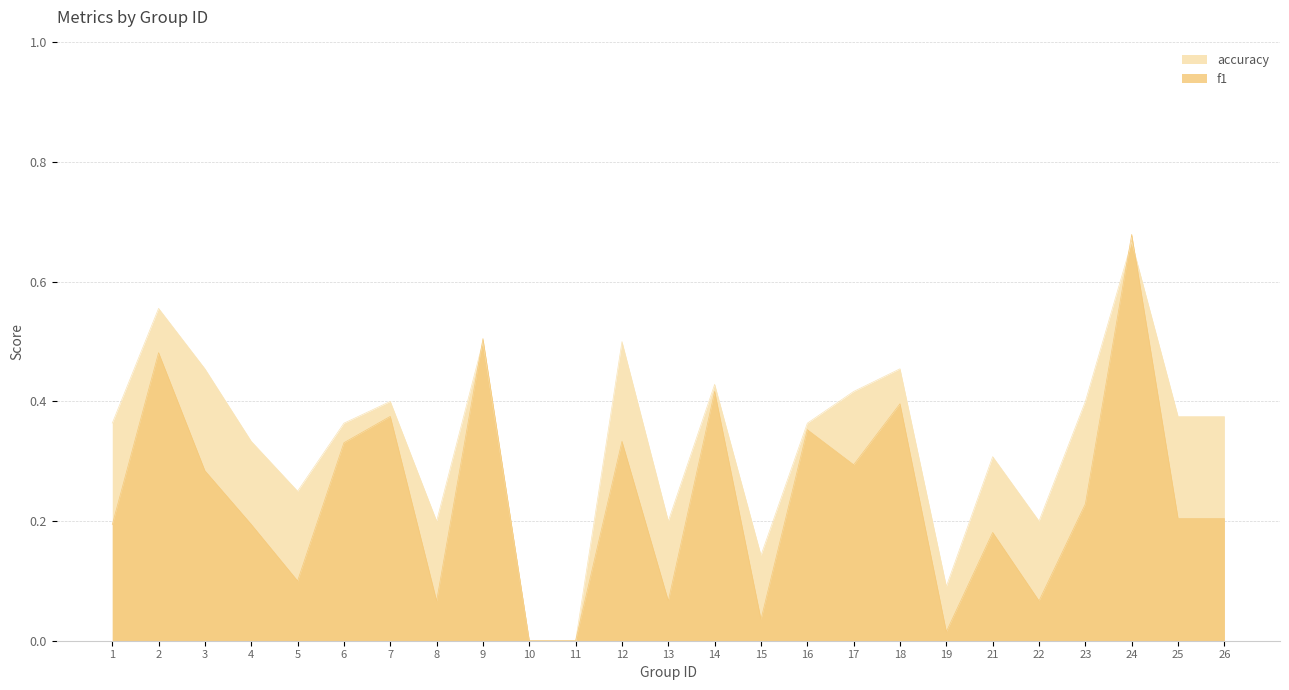

What value does the accuracy series have at 18?

0.5